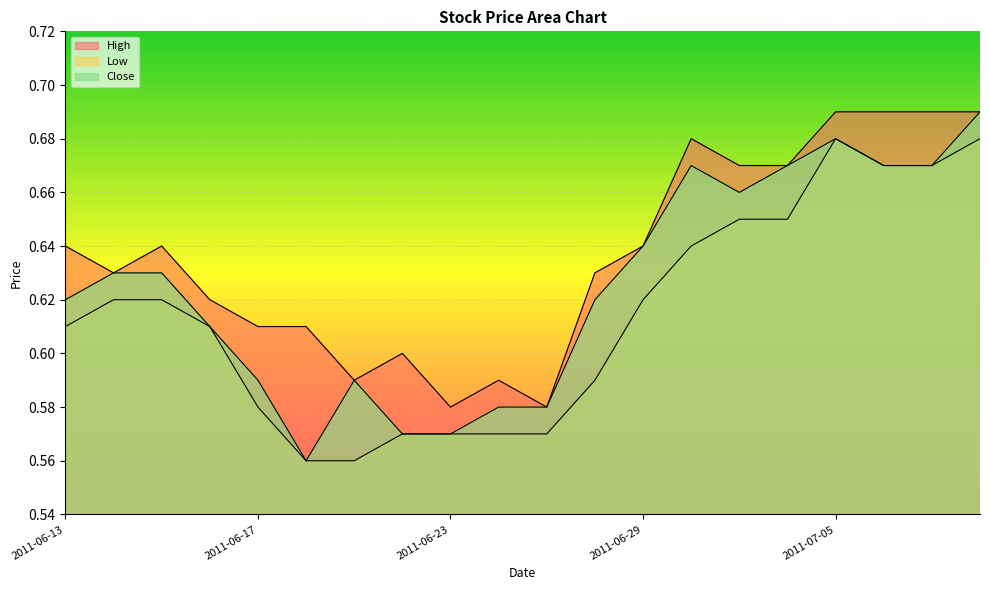

The High series shows 0.4 at 2011-06-30. True or false?

False